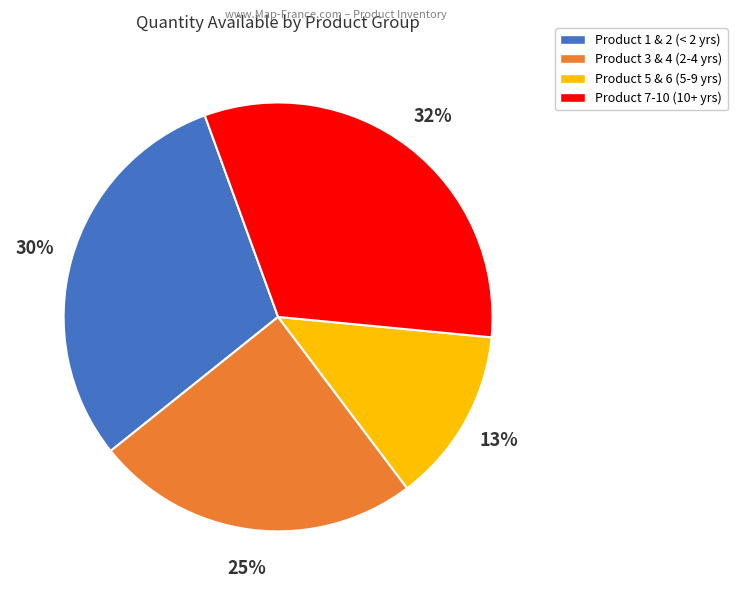

To the nearest percent, what is the difference between the largest and smallest slice percentages?

19%